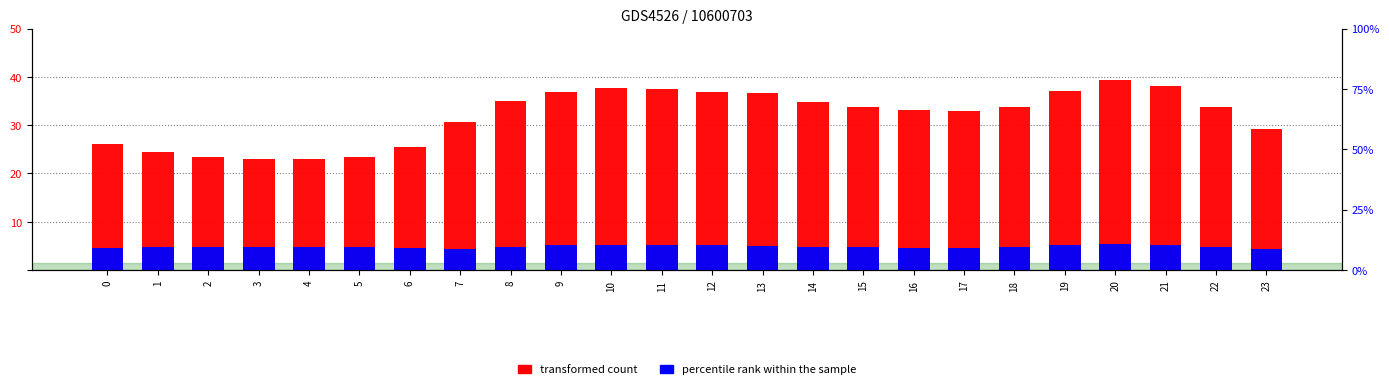

What is the difference between the percentile rank within the sample values at 3 and 21?

0.4